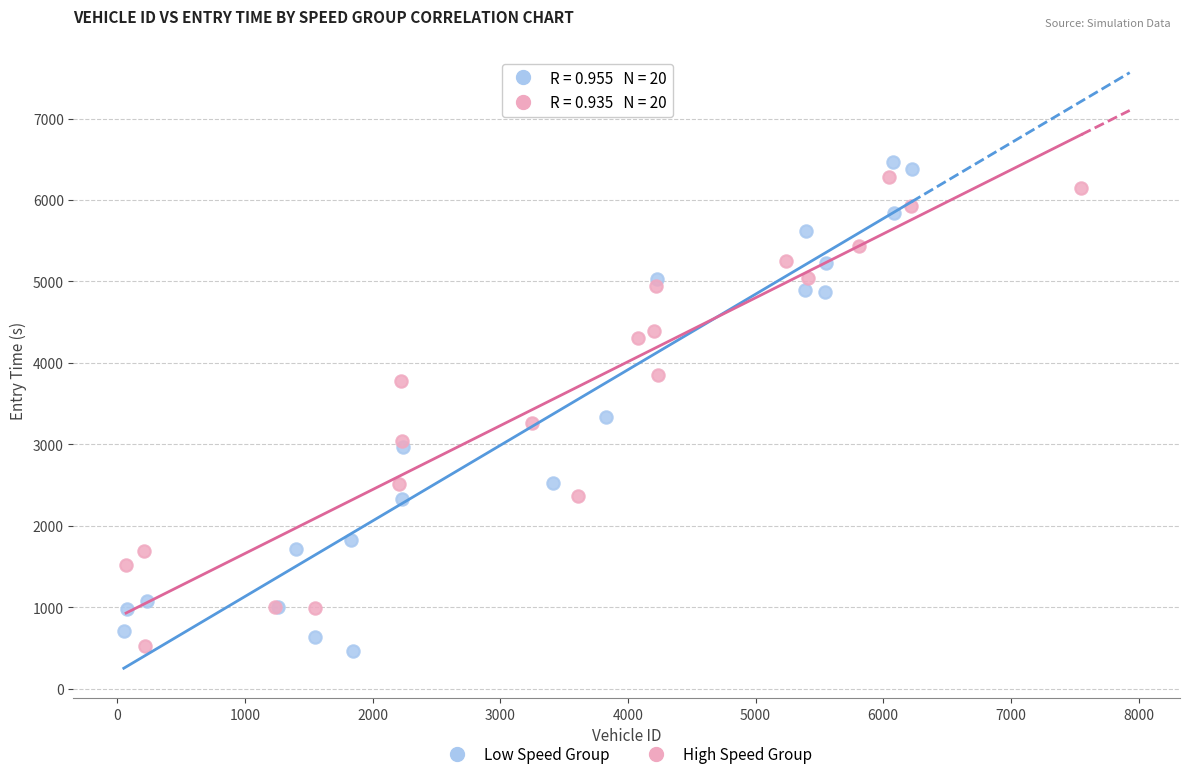

Which series has the largest Y range (max minus min)?

Low Speed Group